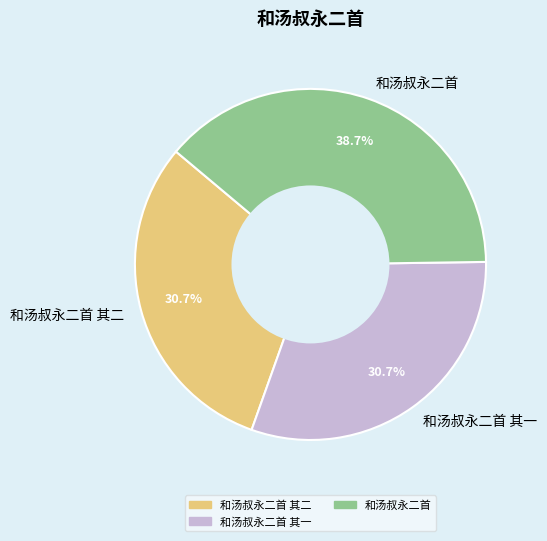

Between 和汤叔永二首 其二 and 和汤叔永二首, which is larger?

和汤叔永二首